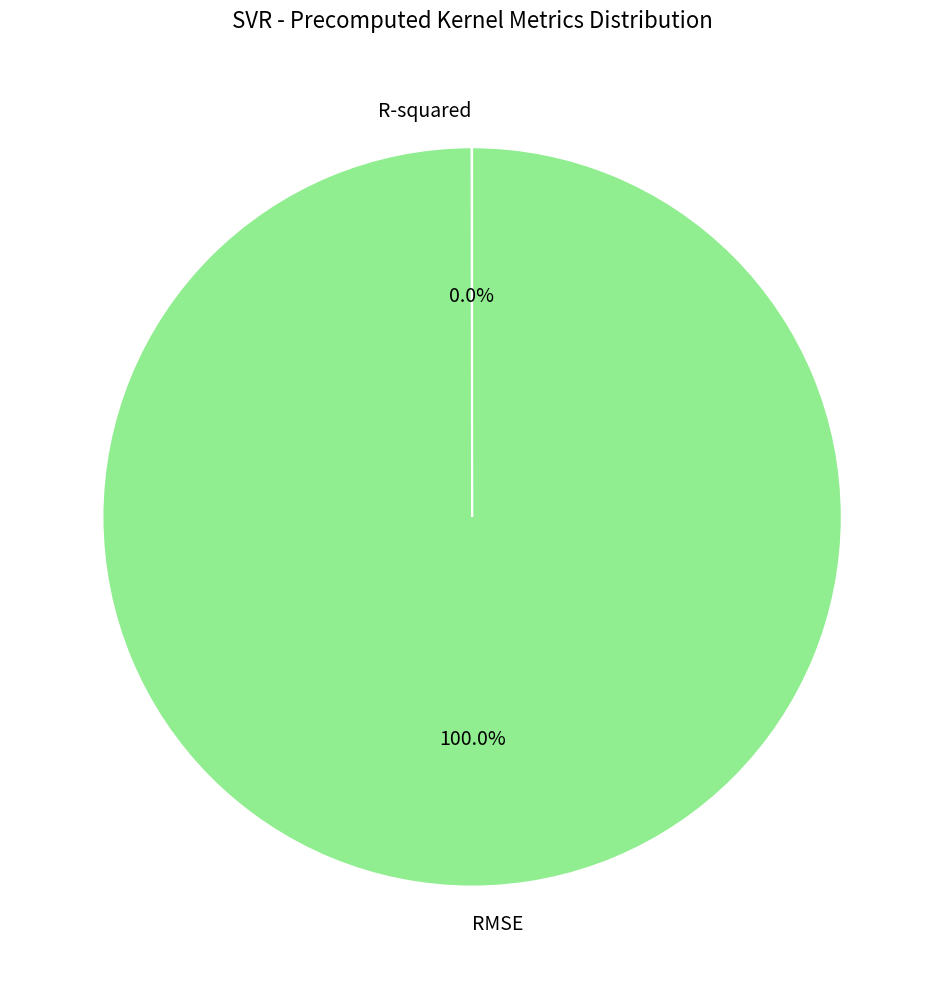

Is there a majority slice in this chart?

Yes